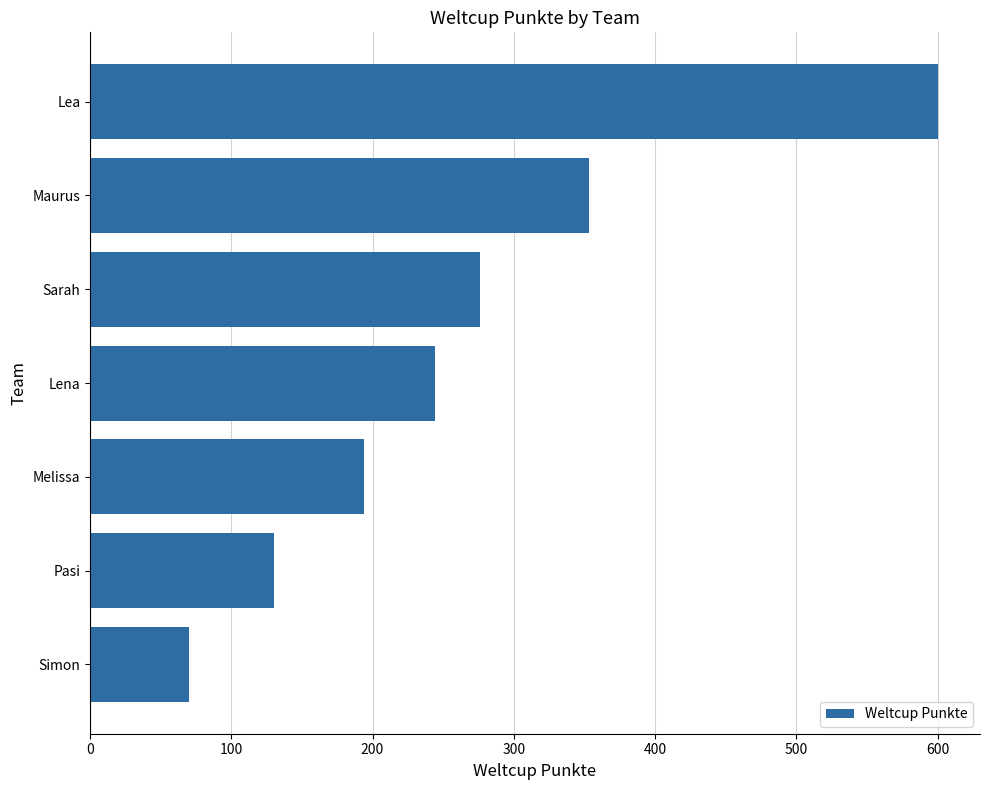

Reading top to bottom, extract all data points from this chart.

Lea=600	Maurus=353	Sarah=276	Lena=244	Melissa=194	Pasi=130	Simon=70